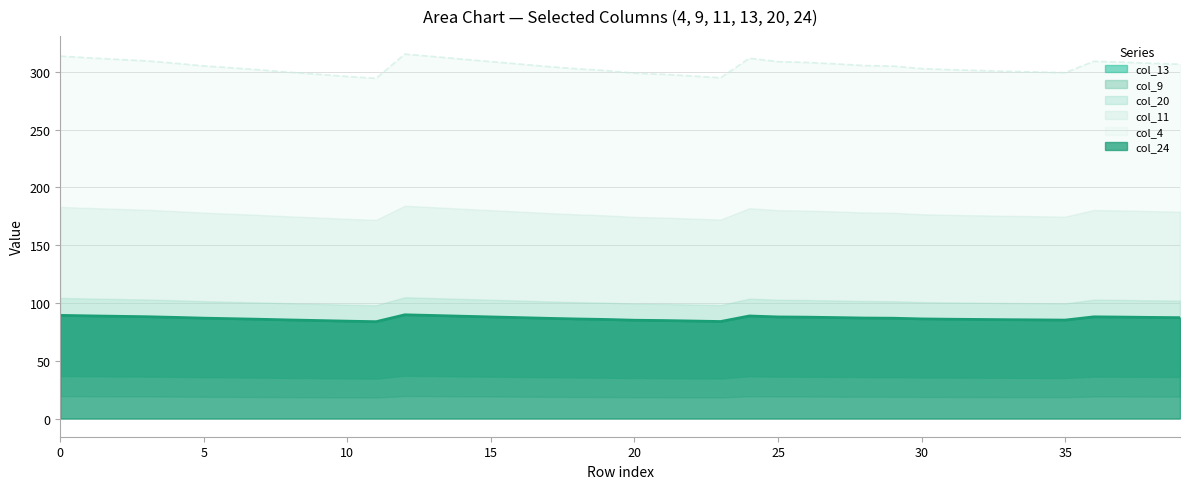

True or false: col_11 and col_9 intersect in this chart.

False